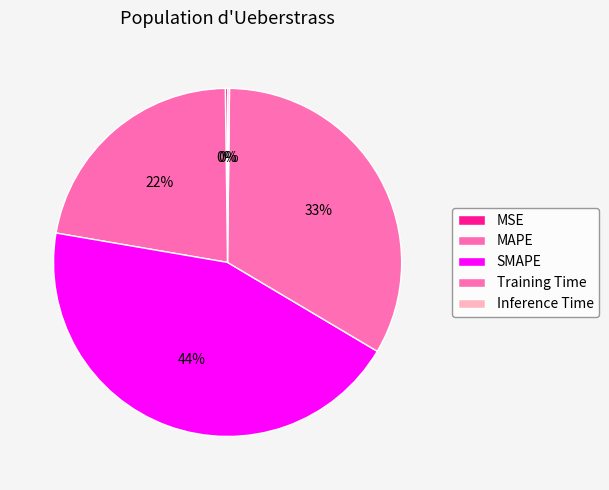

Which category has the smallest portion of the pie?

Inference Time